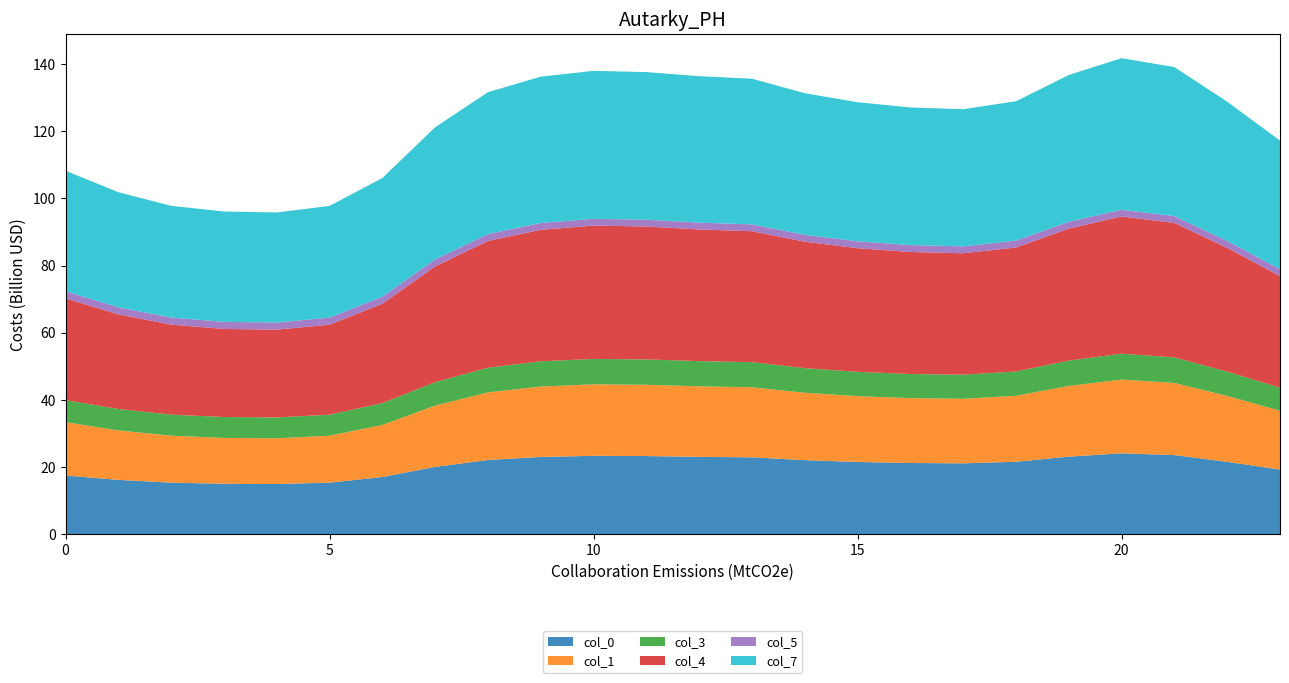

Reading right to left, extract all data points from this chart.

0: 23=19.3	22=21.6	21=23.6	20=24.2	19=23.2	18=21.6	17=21.2	16=21.3	15=21.6	14=22.1	13=23.0	12=23.1	11=23.3	10=23.4	9=23.1	8=22.2	7=20.1	6=17.1	5=15.4	4=15.0	3=15.1	2=15.4	1=16.3	0=17.5
1: 23=17.5	22=19.6	21=21.5	20=22.0	19=21.1	18=19.6	17=19.2	16=19.3	15=19.6	14=20.1	13=20.9	12=21.0	11=21.2	10=21.3	9=21.0	8=20.1	7=18.2	6=15.5	5=14.0	4=13.6	3=13.7	2=14.0	1=14.7	0=15.9
3: 23=6.8	22=7.2	21=7.6	20=7.7	19=7.5	18=7.2	17=7.2	16=7.2	15=7.2	14=7.3	13=7.5	12=7.5	11=7.6	10=7.6	9=7.5	8=7.3	7=7.0	6=6.5	5=6.3	4=6.2	3=6.2	2=6.3	1=6.4	0=6.6
4: 23=33.2	22=36.9	21=40.0	20=40.8	19=39.3	18=36.9	17=36.2	16=36.3	15=36.8	14=37.6	13=39.0	12=39.2	11=39.6	10=39.7	9=39.1	8=37.7	7=34.5	6=29.6	5=26.8	4=26.1	3=26.2	2=26.8	1=28.2	0=30.3
5: 23=2.1	22=2.0	21=2.0	20=2.0	19=2.0	18=2.0	17=2.1	16=2.1	15=2.0	14=2.0	13=2.0	12=2.0	11=2.0	10=2.0	9=2.0	8=2.0	7=2.1	6=2.1	5=2.1	4=2.1	3=2.1	2=2.1	1=2.1	0=2.1
7: 23=38.3	22=41.4	21=44.4	20=45.1	19=43.7	18=41.5	17=40.8	16=41.0	15=41.4	14=42.1	13=43.4	12=43.6	11=43.9	10=44.0	9=43.5	8=42.2	7=39.3	6=35.3	5=33.2	4=32.8	3=32.8	2=33.2	1=34.3	0=35.9